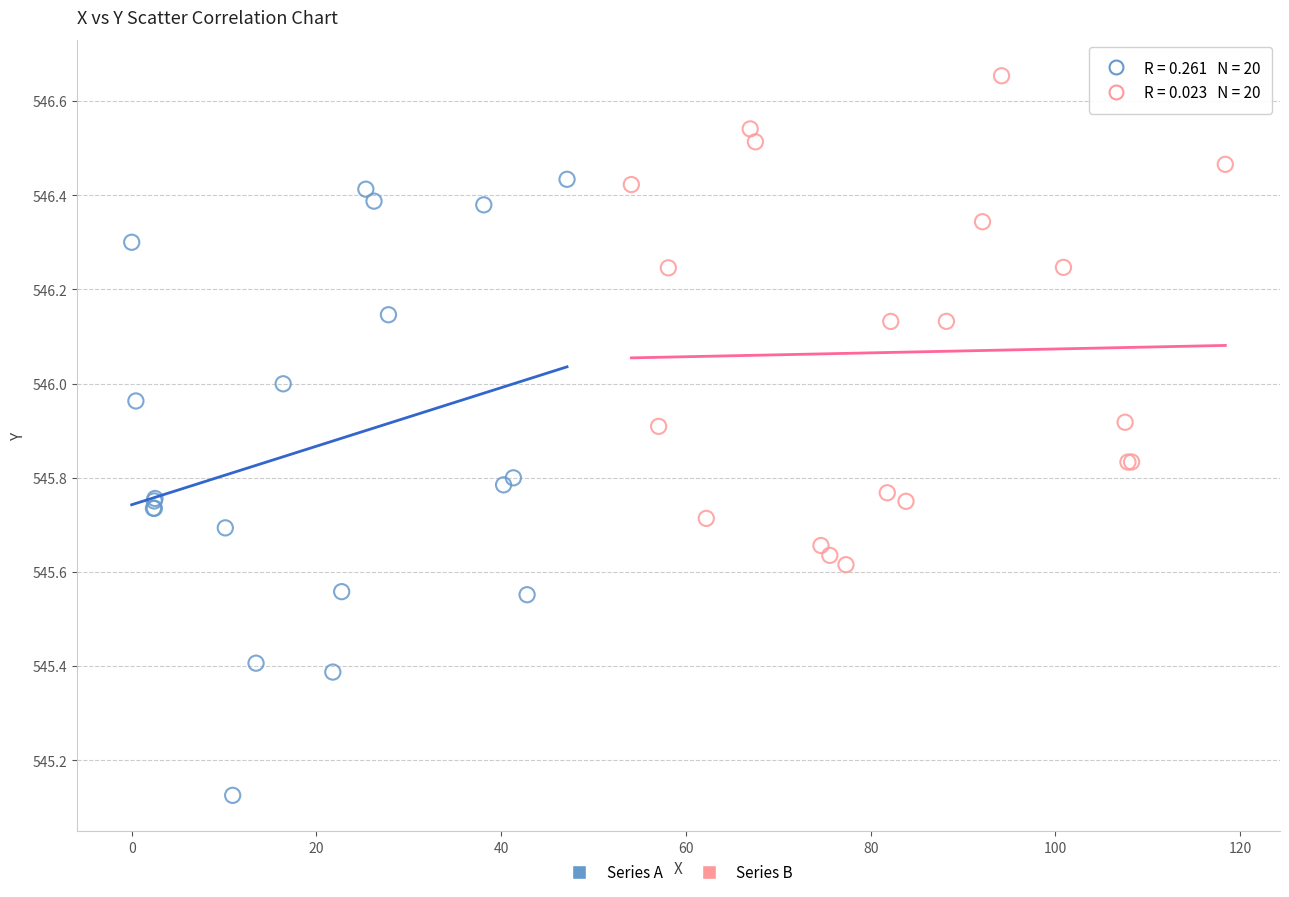

Which series reaches the maximum Y coordinate?

Series B